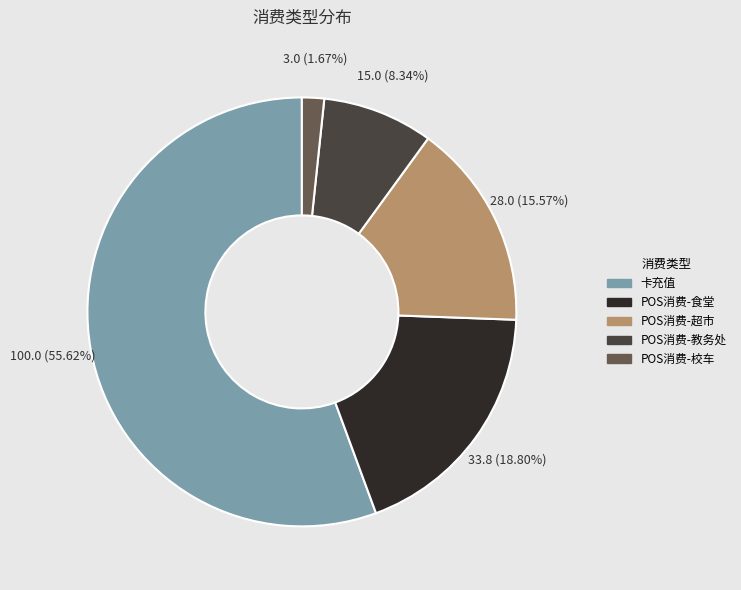

Is there any slice that represents more than half of the pie?

Yes